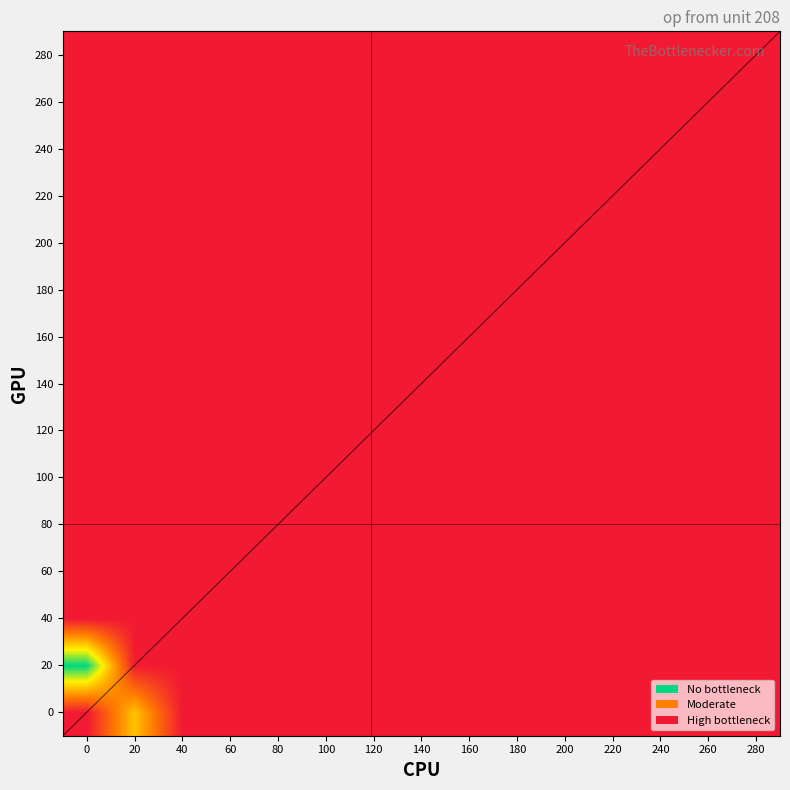

Reading right to left, list all the values displayed in this chart.

0: 280=0.0	260=0.0	240=0.0	220=0.0	200=0.0	180=0.0	160=0.0	140=0.0	120=0.0	100=0.0	80=0.0	60=0.0	40=0.0	20=0.5	0=0.0
20: 280=0.0	260=0.0	240=0.0	220=0.0	200=0.0	180=0.0	160=0.0	140=0.0	120=0.0	100=0.0	80=0.0	60=0.0	40=0.0	20=0.0	0=1.0
40: 280=0.0	260=0.0	240=0.0	220=0.0	200=0.0	180=0.0	160=0.0	140=0.0	120=0.0	100=0.0	80=0.0	60=0.0	40=0.0	20=0.0	0=0.0
60: 280=0.0	260=0.0	240=0.0	220=0.0	200=0.0	180=0.0	160=0.0	140=0.0	120=0.0	100=0.0	80=0.0	60=0.0	40=0.0	20=0.0	0=0.0
80: 280=0.0	260=0.0	240=0.0	220=0.0	200=0.0	180=0.0	160=0.0	140=0.0	120=0.0	100=0.0	80=0.0	60=0.0	40=0.0	20=0.0	0=0.0
100: 280=0.0	260=0.0	240=0.0	220=0.0	200=0.0	180=0.0	160=0.0	140=0.0	120=0.0	100=0.0	80=0.0	60=0.0	40=0.0	20=0.0	0=0.0
120: 280=0.0	260=0.0	240=0.0	220=0.0	200=0.0	180=0.0	160=0.0	140=0.0	120=0.0	100=0.0	80=0.0	60=0.0	40=0.0	20=0.0	0=0.0
140: 280=0.0	260=0.0	240=0.0	220=0.0	200=0.0	180=0.0	160=0.0	140=0.0	120=0.0	100=0.0	80=0.0	60=0.0	40=0.0	20=0.0	0=0.0
160: 280=0.0	260=0.0	240=0.0	220=0.0	200=0.0	180=0.0	160=0.0	140=0.0	120=0.0	100=0.0	80=0.0	60=0.0	40=0.0	20=0.0	0=0.0
180: 280=0.0	260=0.0	240=0.0	220=0.0	200=0.0	180=0.0	160=0.0	140=0.0	120=0.0	100=0.0	80=0.0	60=0.0	40=0.0	20=0.0	0=0.0
200: 280=0.0	260=0.0	240=0.0	220=0.0	200=0.0	180=0.0	160=0.0	140=0.0	120=0.0	100=0.0	80=0.0	60=0.0	40=0.0	20=0.0	0=0.0
220: 280=0.0	260=0.0	240=0.0	220=0.0	200=0.0	180=0.0	160=0.0	140=0.0	120=0.0	100=0.0	80=0.0	60=0.0	40=0.0	20=0.0	0=0.0
240: 280=0.0	260=0.0	240=0.0	220=0.0	200=0.0	180=0.0	160=0.0	140=0.0	120=0.0	100=0.0	80=0.0	60=0.0	40=0.0	20=0.0	0=0.0
260: 280=0.0	260=0.0	240=0.0	220=0.0	200=0.0	180=0.0	160=0.0	140=0.0	120=0.0	100=0.0	80=0.0	60=0.0	40=0.0	20=0.0	0=0.0
280: 280=0.0	260=0.0	240=0.0	220=0.0	200=0.0	180=0.0	160=0.0	140=0.0	120=0.0	100=0.0	80=0.0	60=0.0	40=0.0	20=0.0	0=0.0